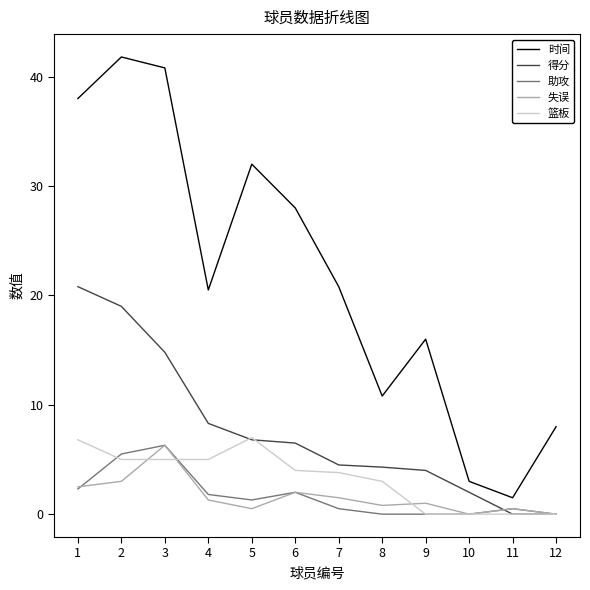

How many values in the 助攻 series exceed 1?

6